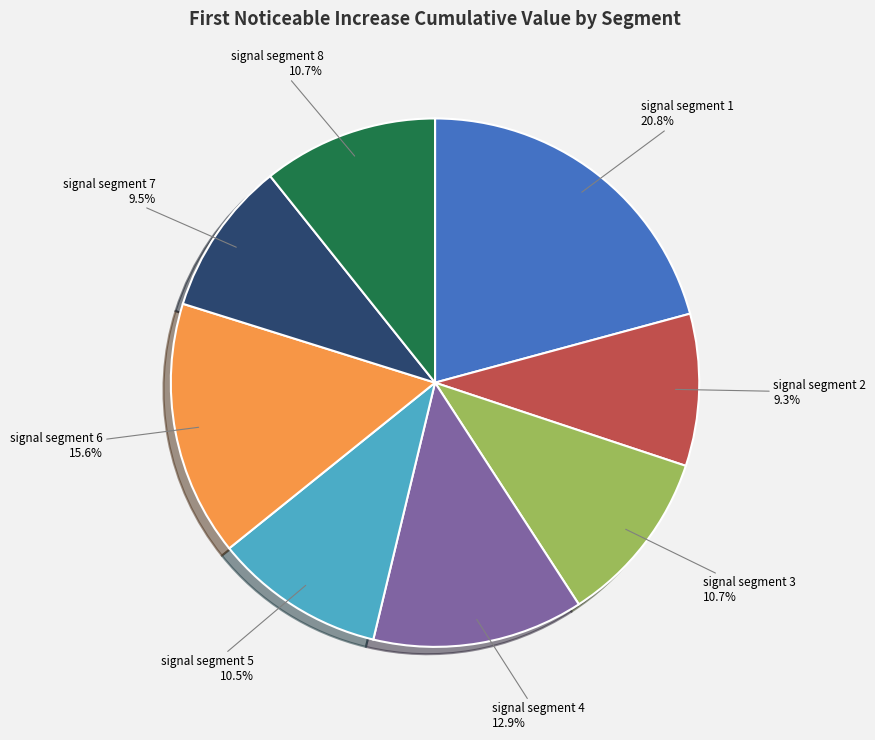

Is the sum of signal segment 7 and signal segment 5 greater than half?

No